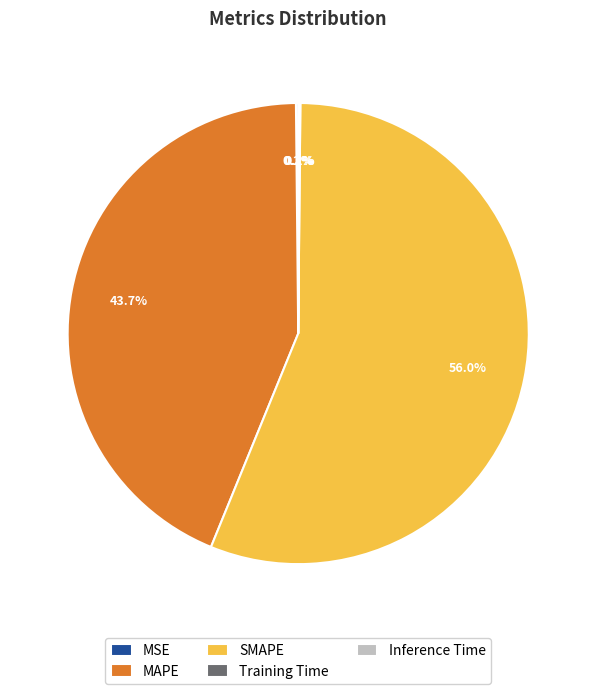

What is the majority slice?

SMAPE